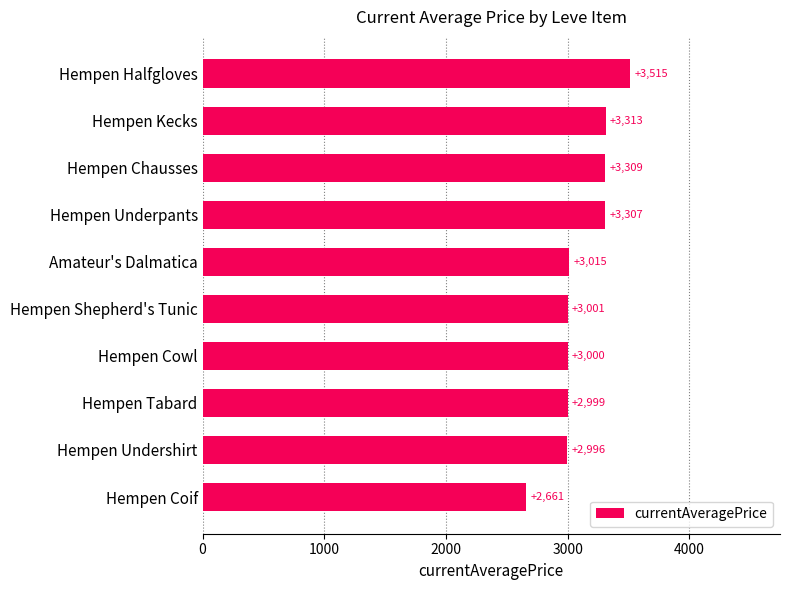

Rank the categories by value from highest to lowest.

Hempen Halfgloves, Hempen Kecks, Hempen Chausses, Hempen Underpants, Amateur's Dalmatica, Hempen Shepherd's Tunic, Hempen Cowl, Hempen Tabard, Hempen Undershirt, Hempen Coif